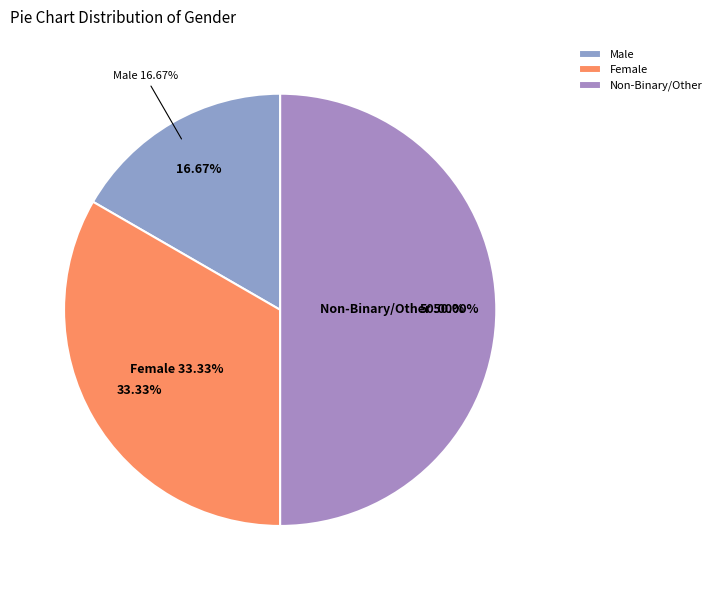

Is Non-Binary/Other the majority of the pie?

No